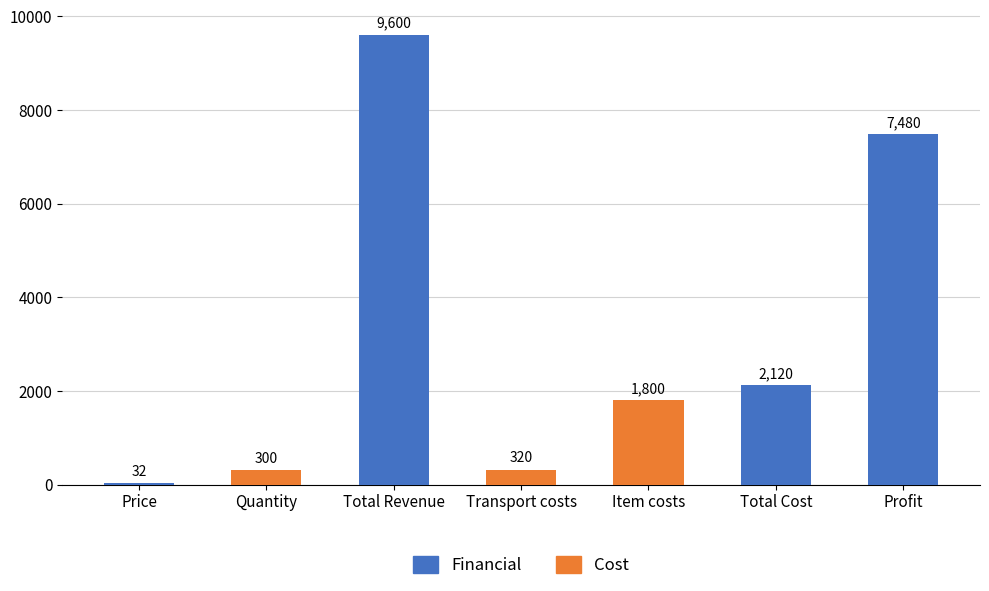

Reading left to right, what are all the values shown in this chart?

32	300	9600	320	1800	2120	7480